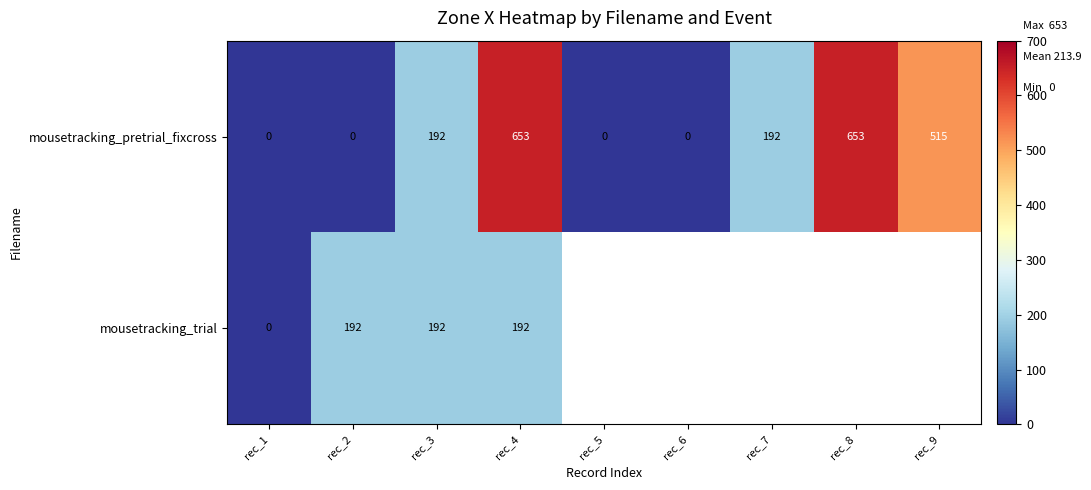

How many mousetracking_pretrial_fixcross values are between 0 and 515?

7